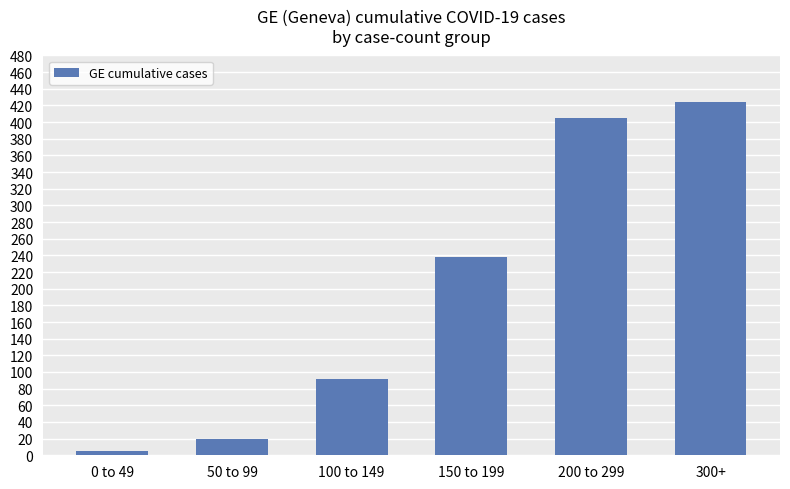

Which has a higher value, 50 to 99 or 150 to 199?

150 to 199